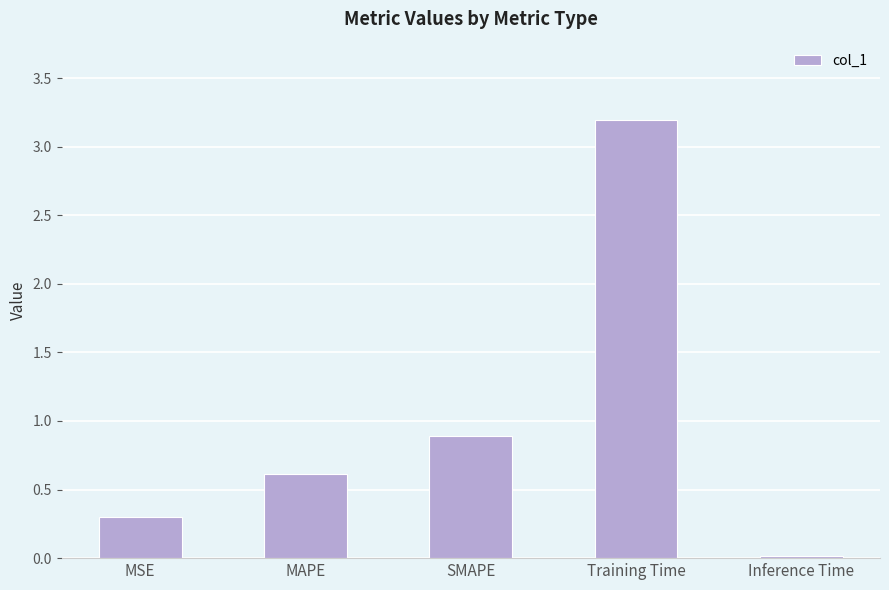

List the labels in order of value, smallest first.

Inference Time, MSE, MAPE, SMAPE, Training Time